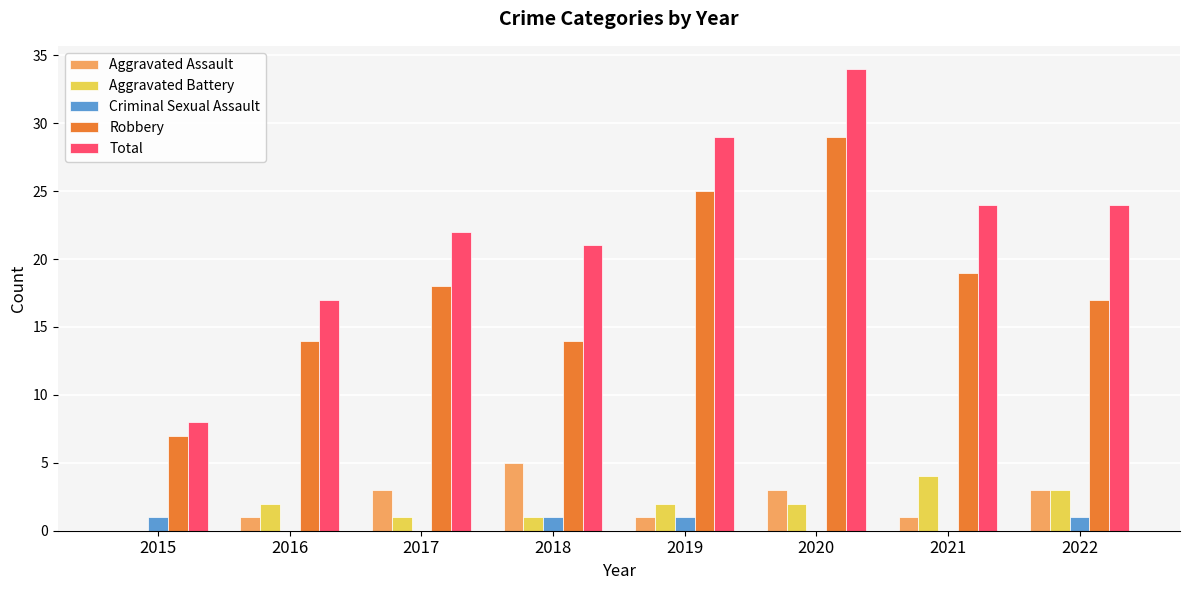

What is the difference between the Total values at 2016 and 2018?

4